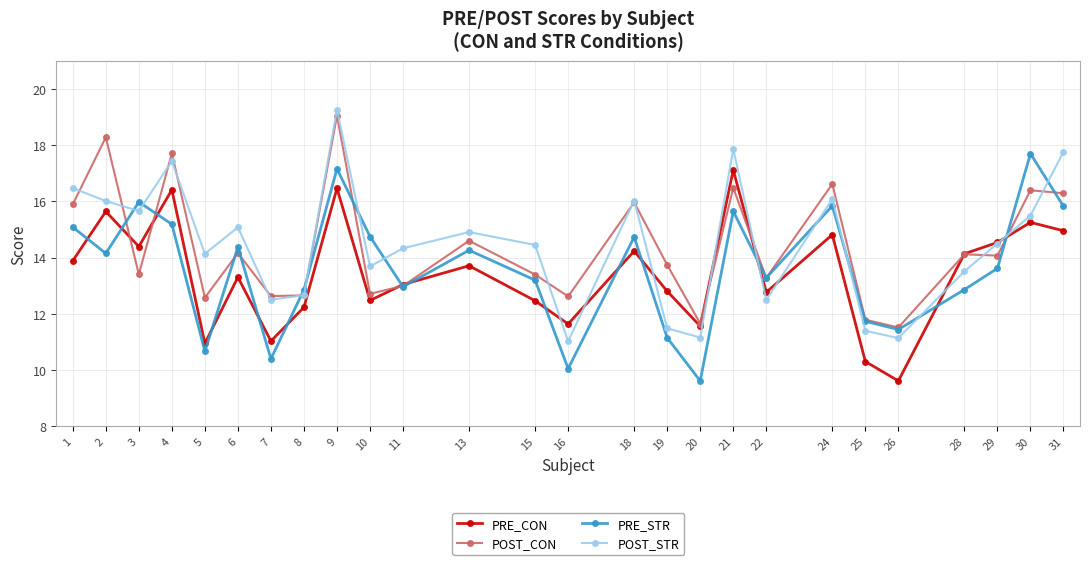

The value of PRE_STR at 6 is 23.9. True or false?

False